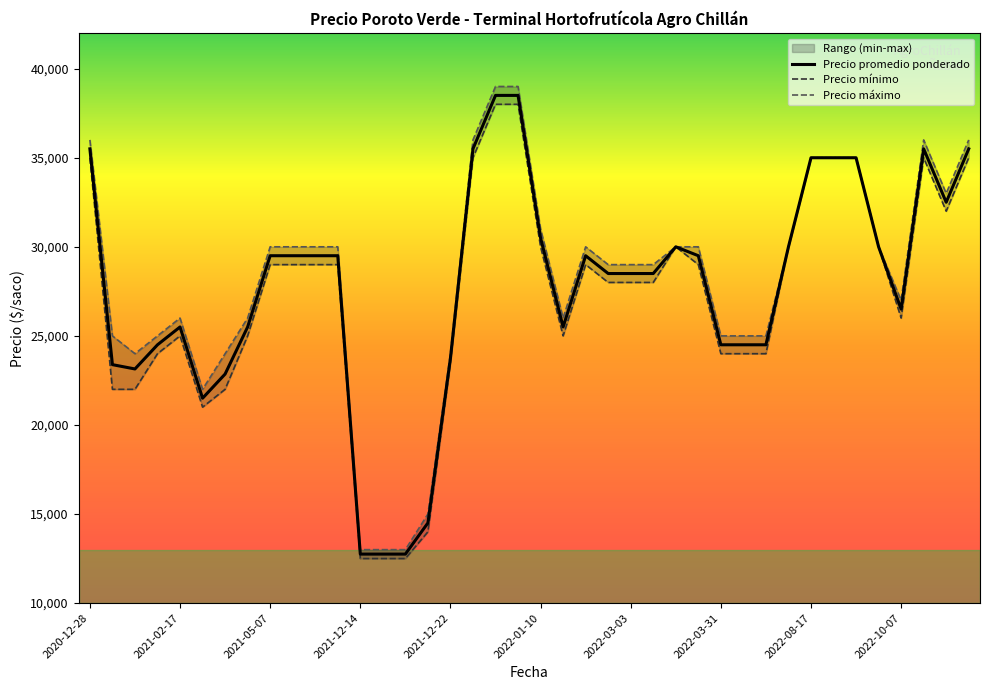

What is the maximum value shown in the chart?

39000